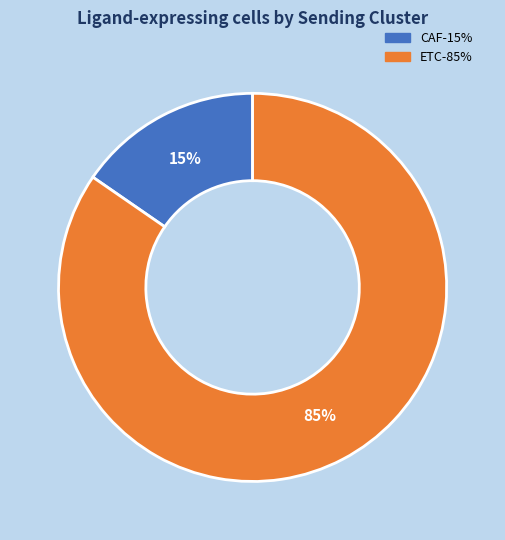

To the nearest percent, what is the average slice percentage?

50%